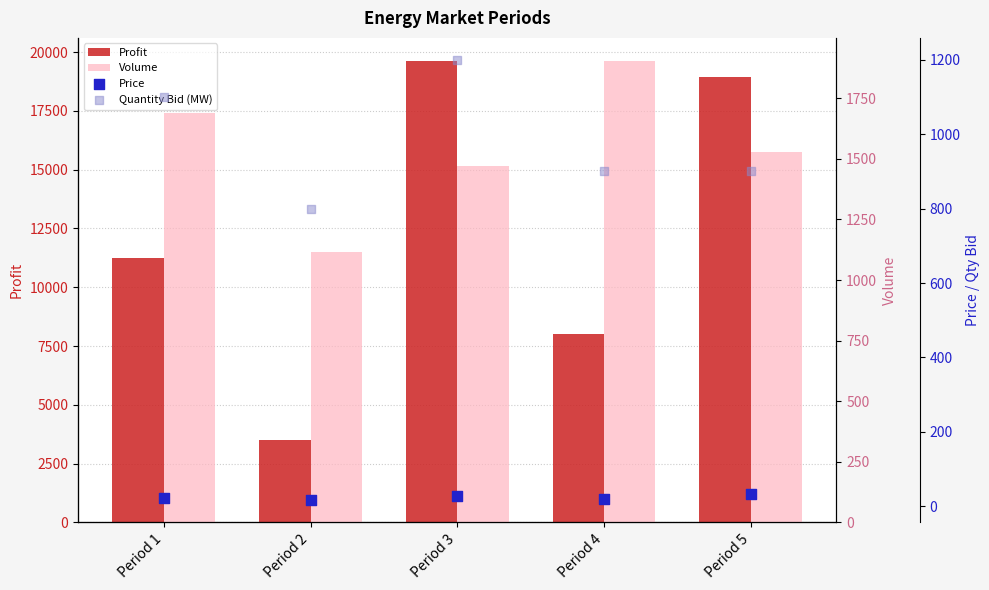

What is the total value across all series at Period 2?

5420.4